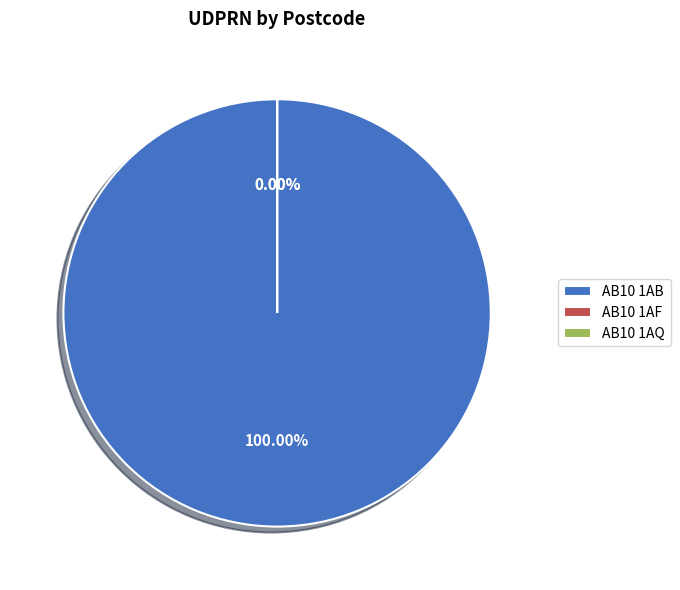

Which has a higher value, AB10 1AB or AB10 1AF?

AB10 1AB